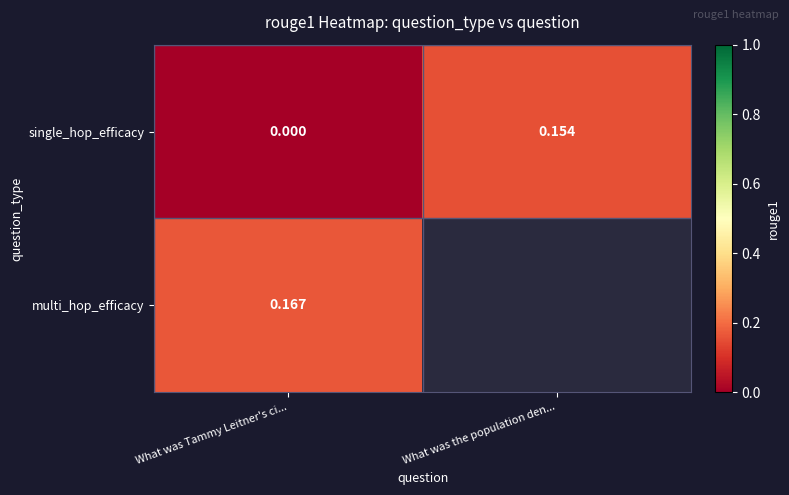

Which has a higher value, What was Tammy Leitner's ci... or What was the population den...?

What was the population den...